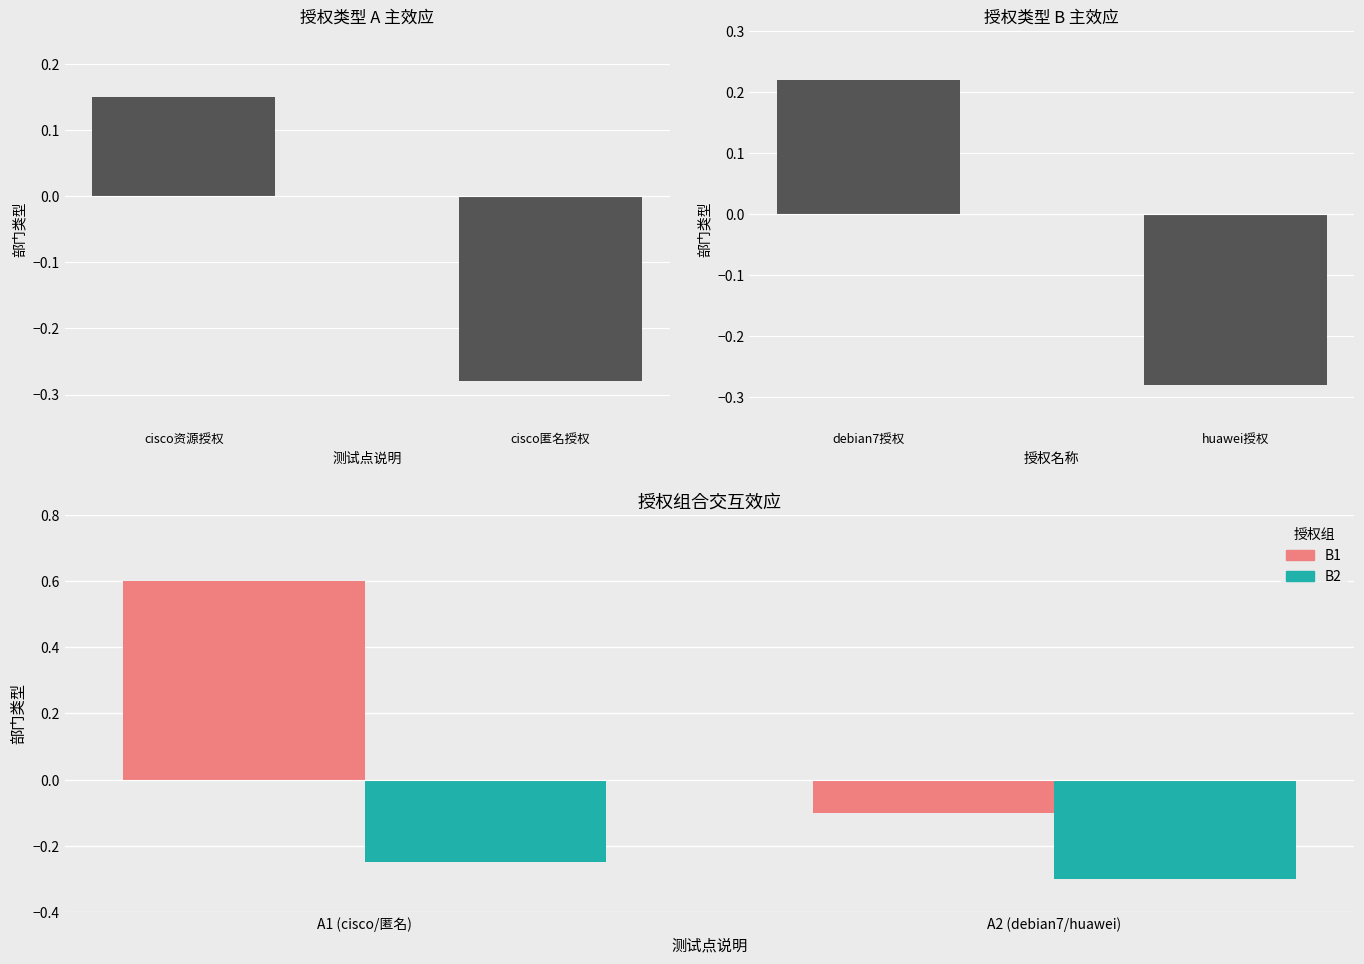

Are the bars horizontal?

No